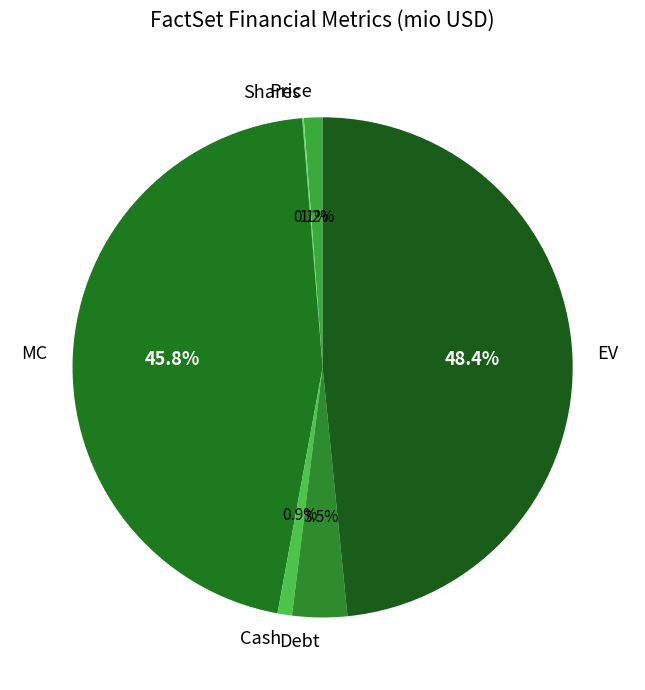

Which has a higher value, EV or Cash?

EV